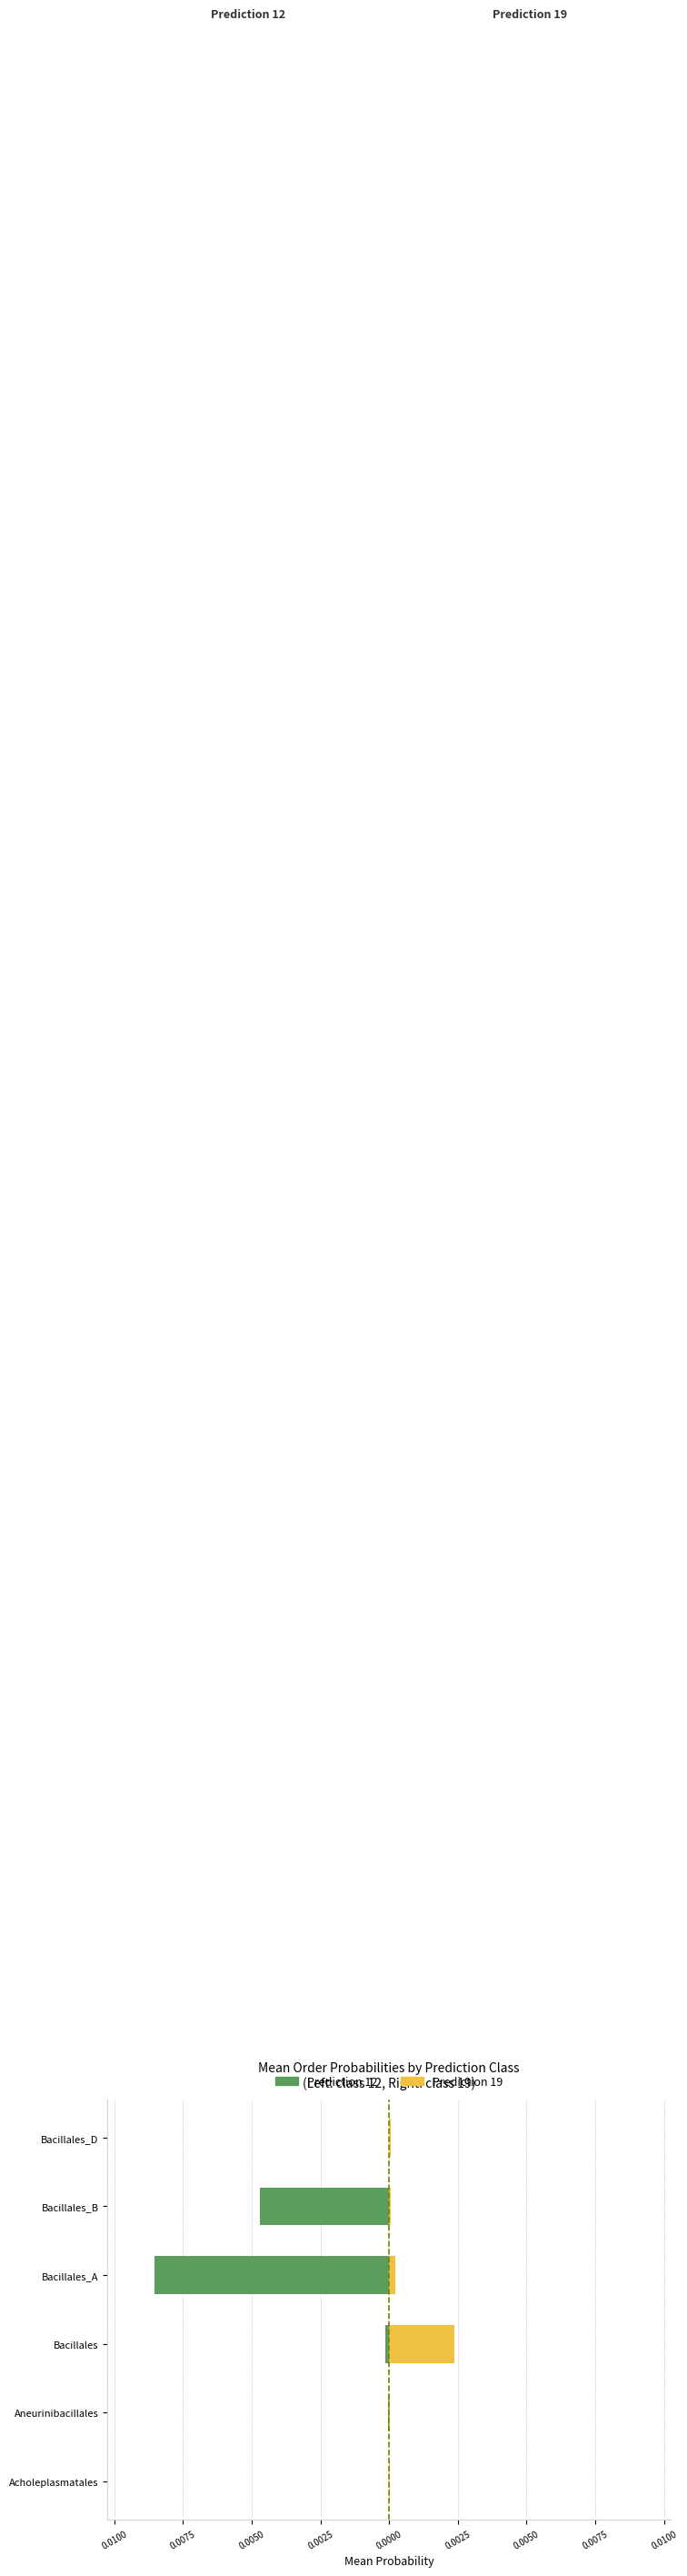

At how many categories does at least one series exceed 0?

6